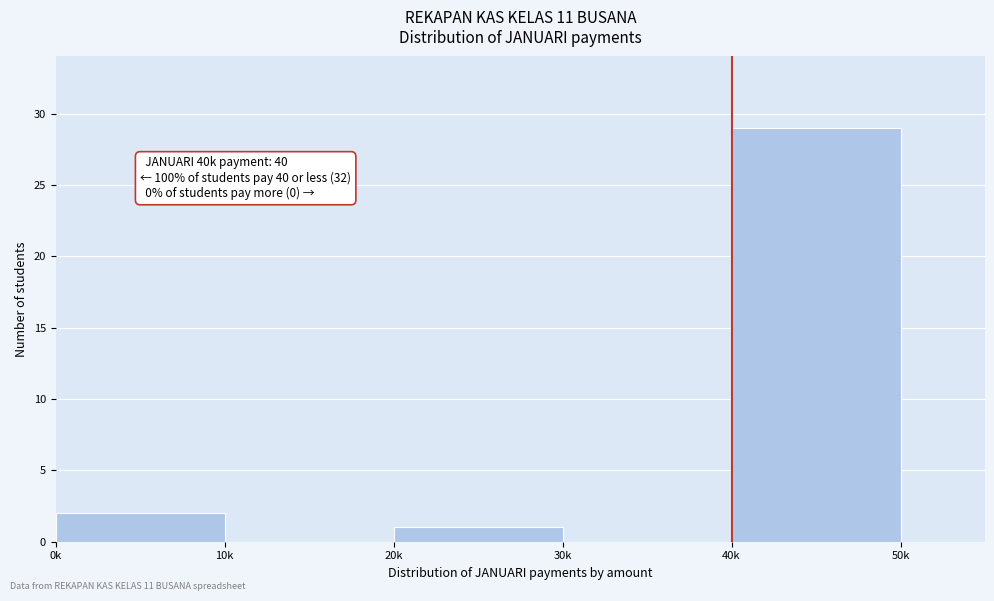

Reading right to left, what are all the values shown in this chart?

40k=29	30k=0	20k=1	10k=0	0k=2